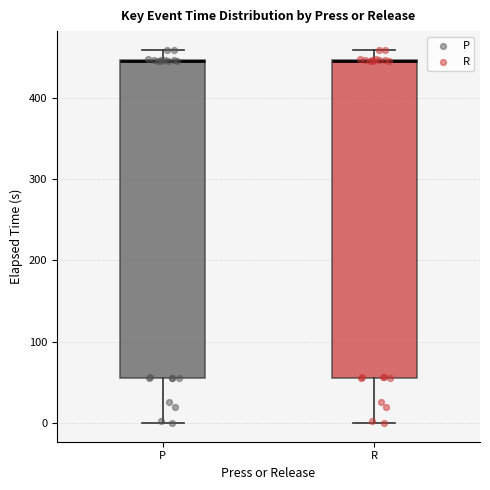

Where does the lower whisker of the box for R end on the y-axis? The values are not printed on the chart, so give them approximately, as read against the axis.

0